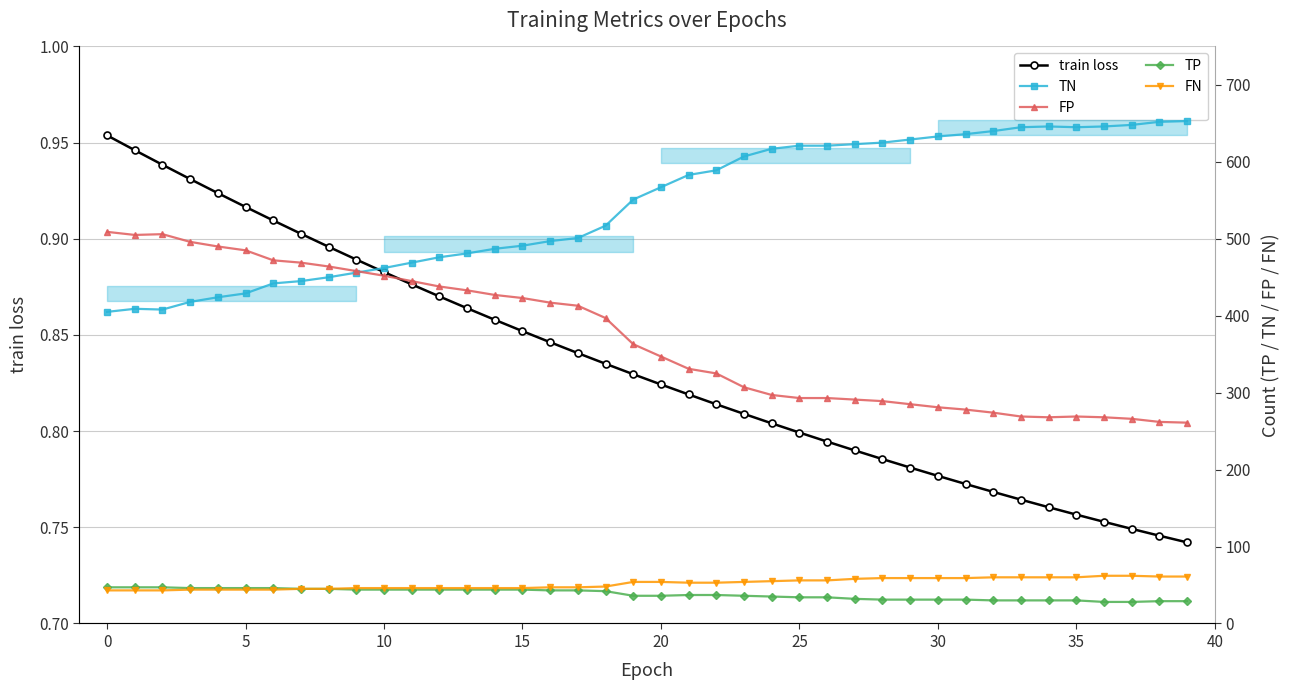

True or false: train loss has a value of 0.3 at 34.

False